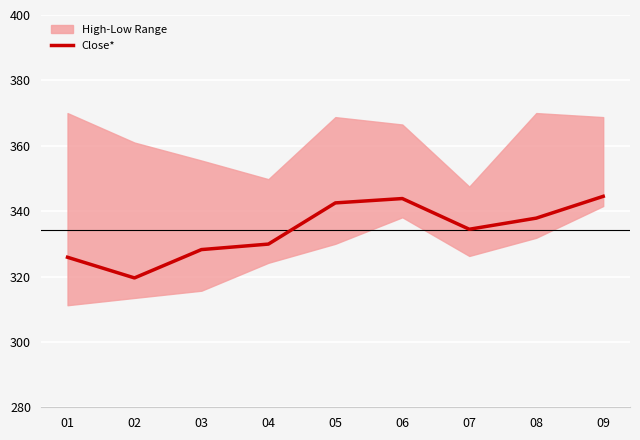

True or false: the data shows 328.2 at 03.

True